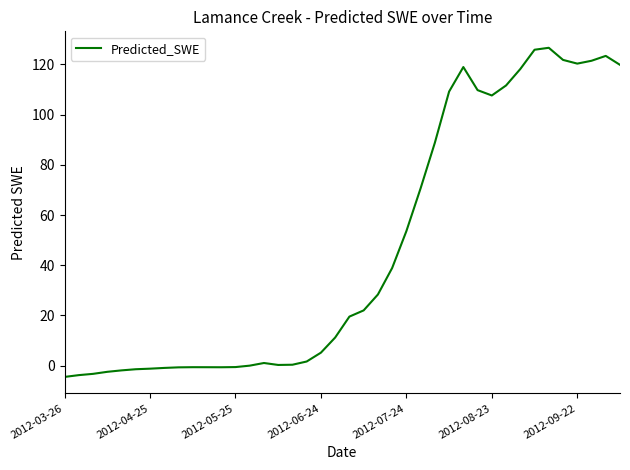

What is the average value?

46.3